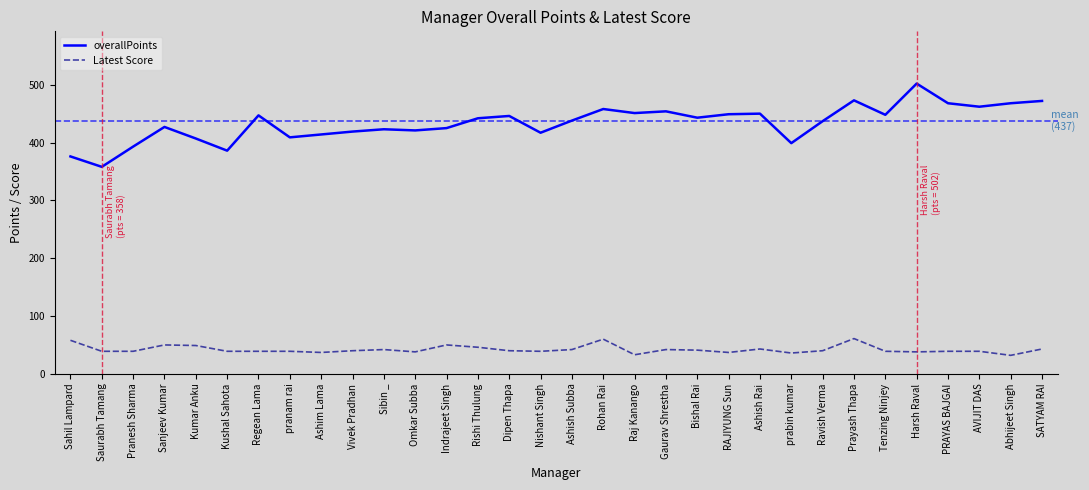

True or false: overallPoints and Latest Score intersect in this chart.

False